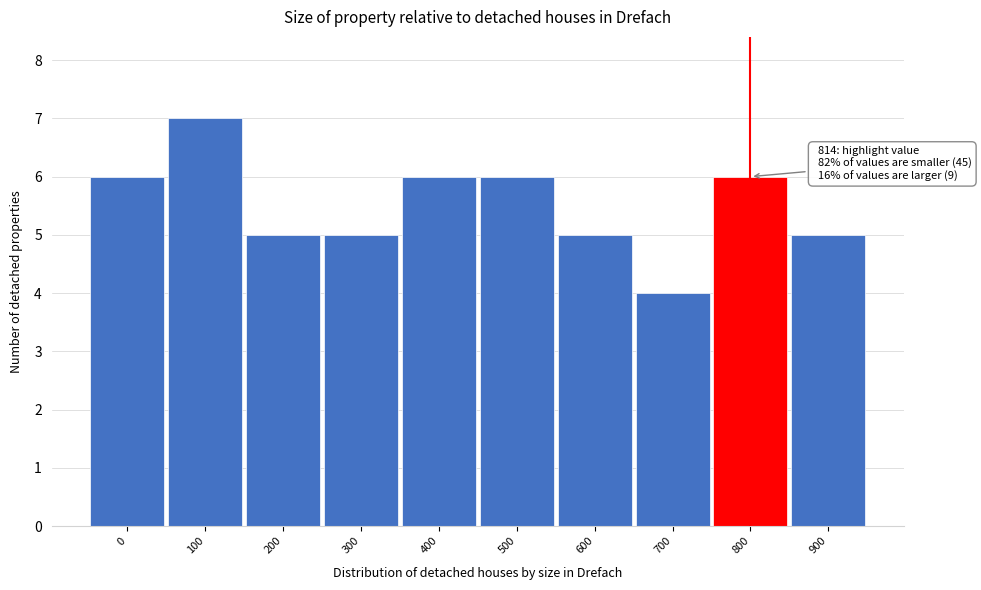

Reading left to right, transcribe all the data shown in this chart.

6	7	5	5	6	6	5	4	6	5